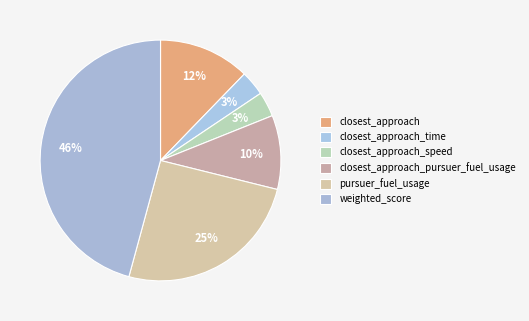

How many segments does this pie chart have?

6